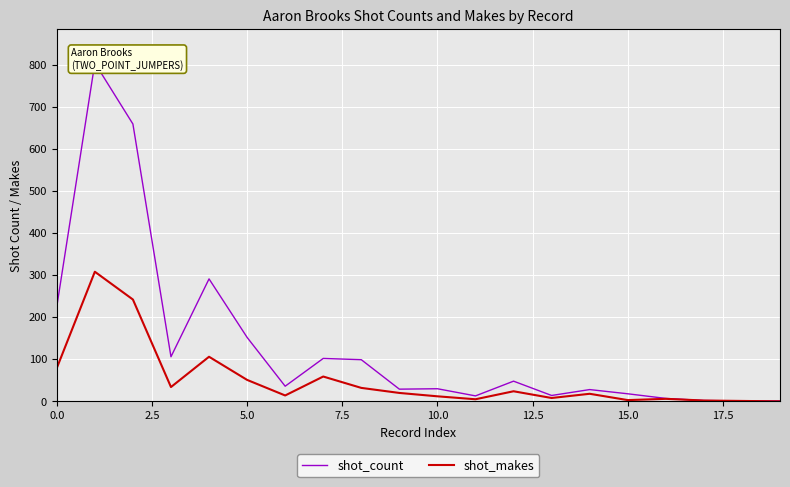

What is the value of the shot_count point at the 3rd from the left?

659